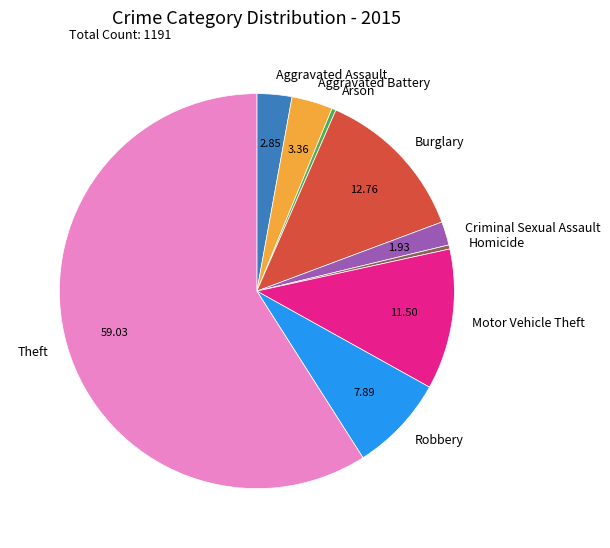

What is the ratio of the value at Robbery to the value at Arson?

23.5